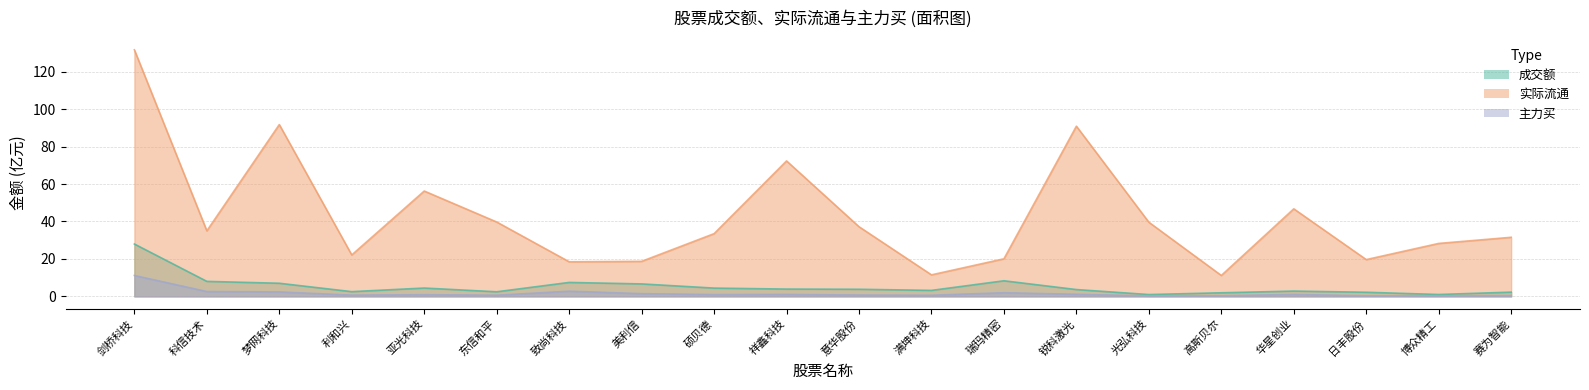

What is the difference between the 成交额 values at 瑞玛精密 and 硕贝德?

3.9